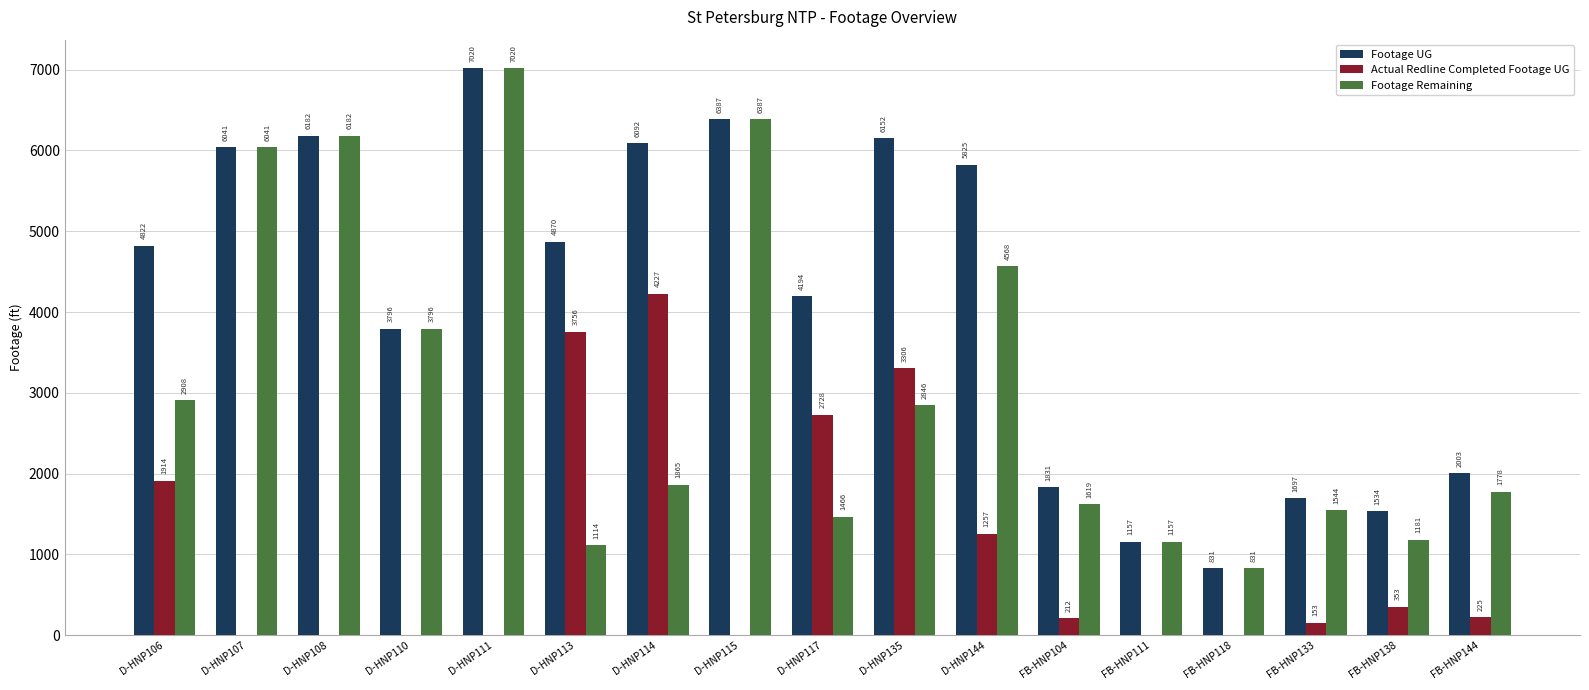

What is the sum of all Footage Remaining values?

52303